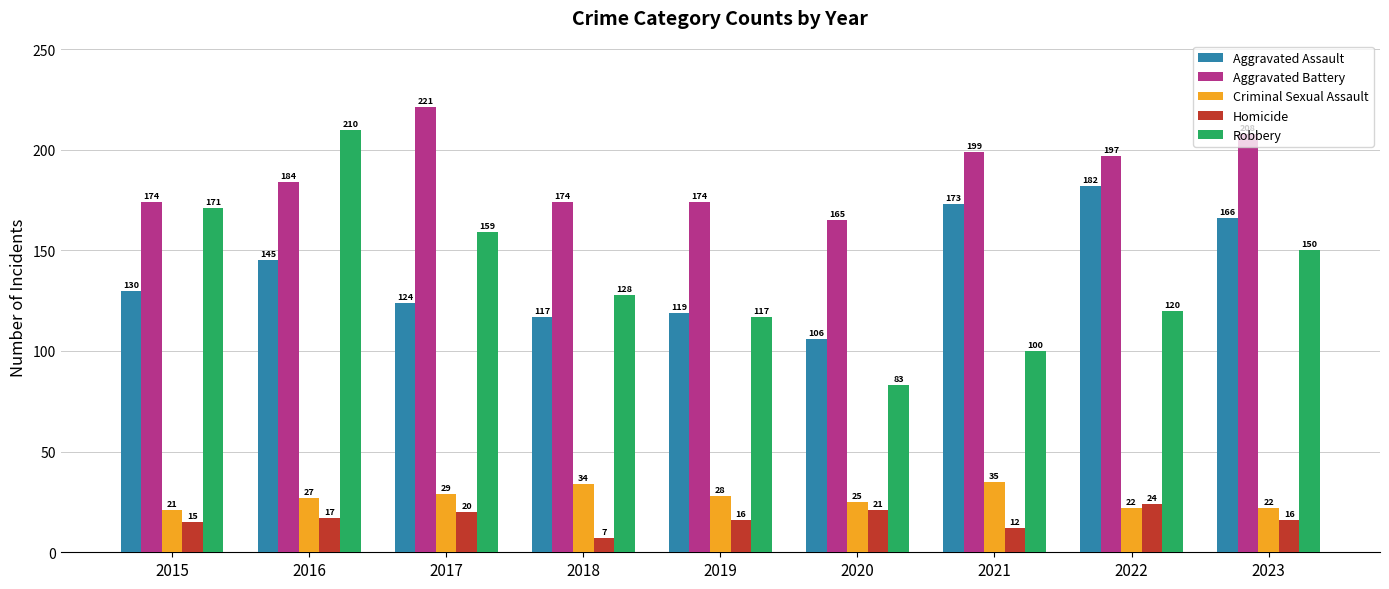

Which series changed the most between 2017 and 2023?

Aggravated Assault